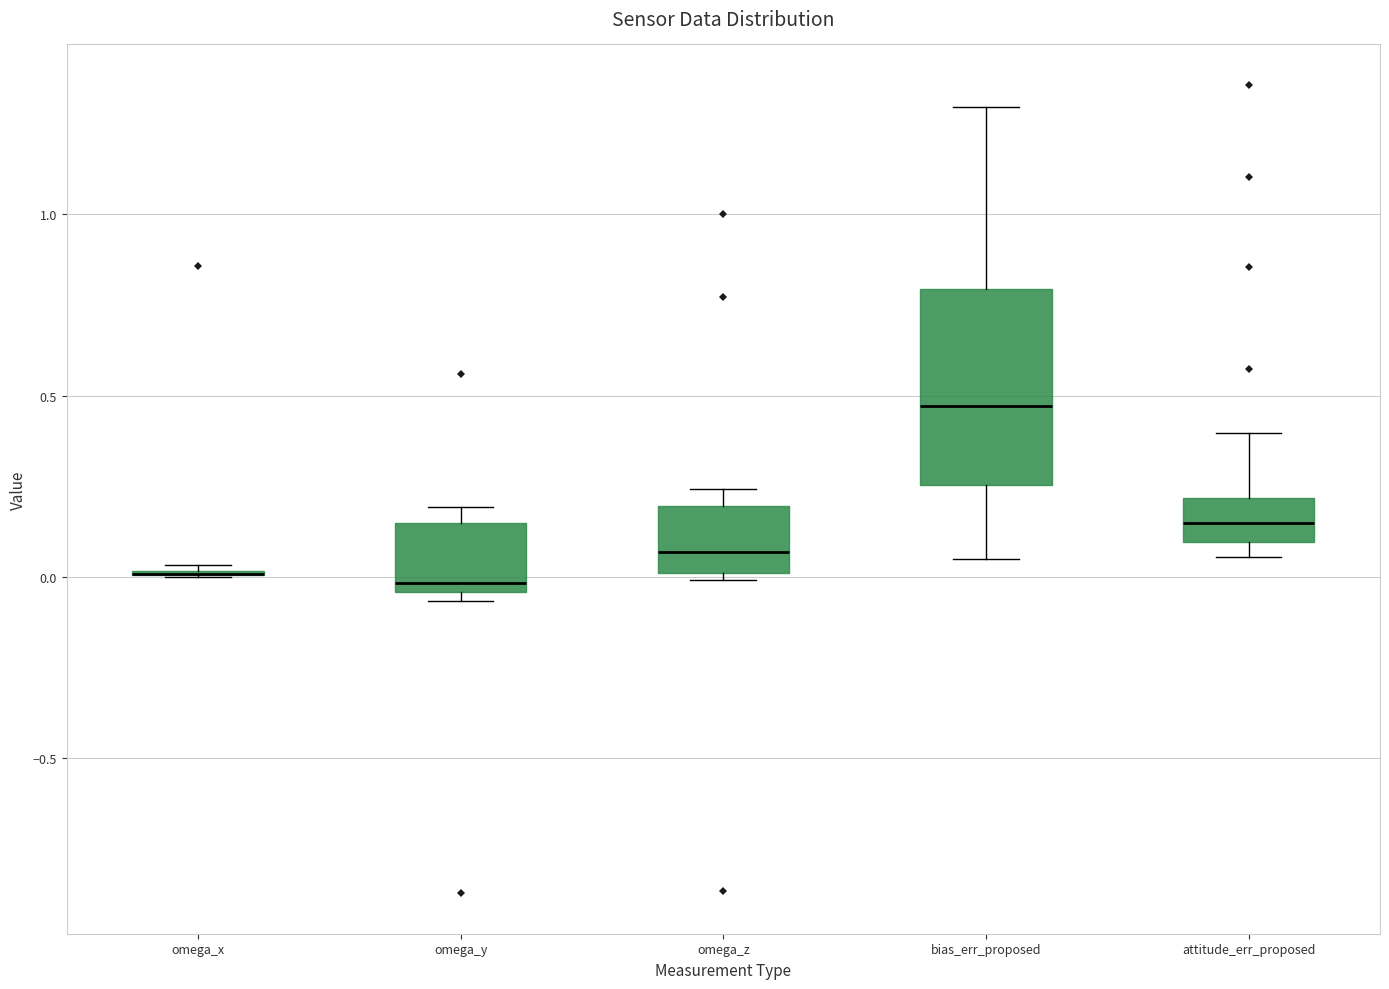

Where is the lower edge of the box for bias_err_proposed on the y-axis? The values are not printed on the chart, so give them approximately, as read against the axis.

0.25